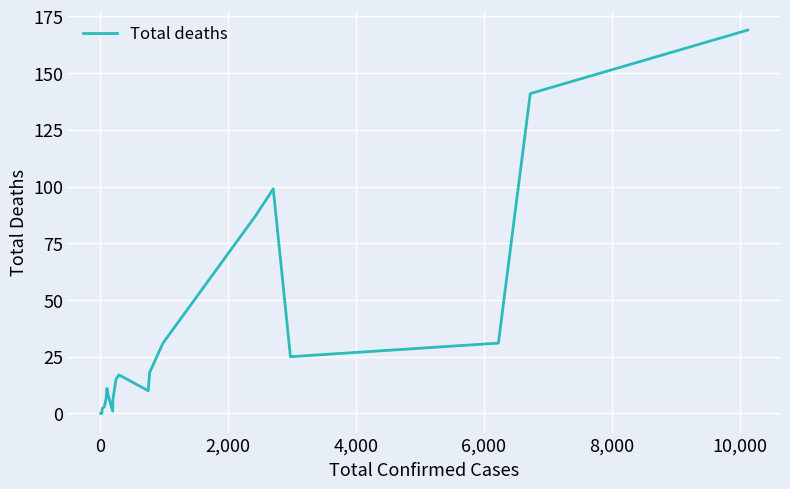

How many distinct data groups are displayed?

1